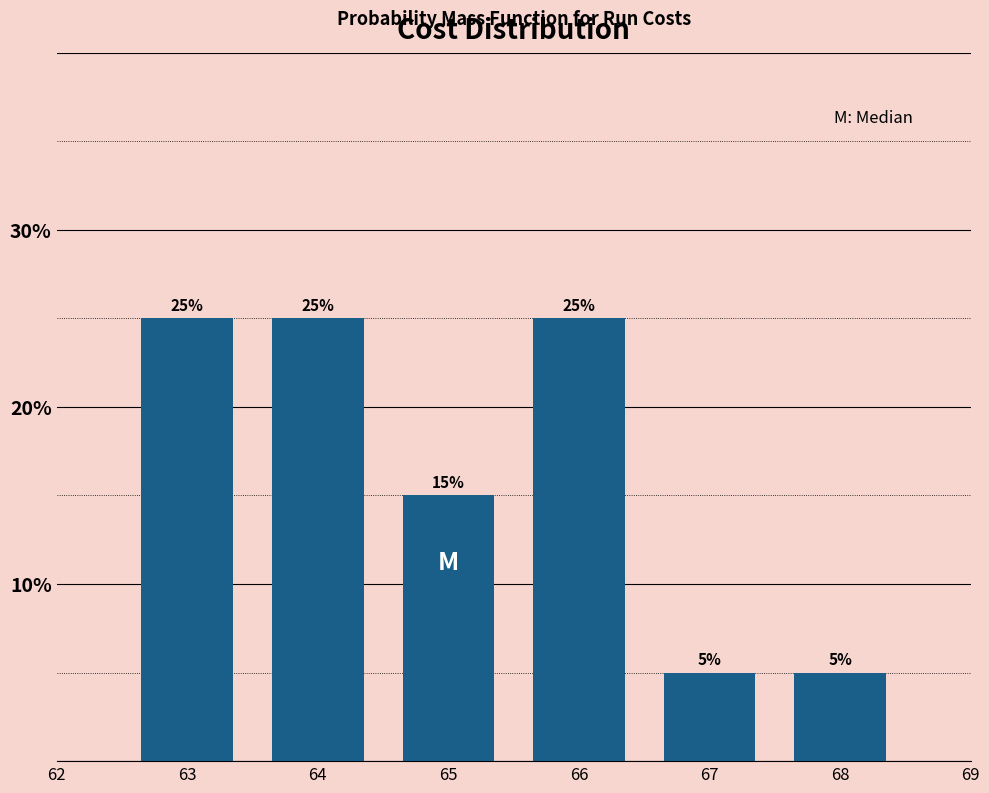

Reading left to right, list all the values displayed in this chart.

63=25	64=25	65=15	66=25	67=5	68=5